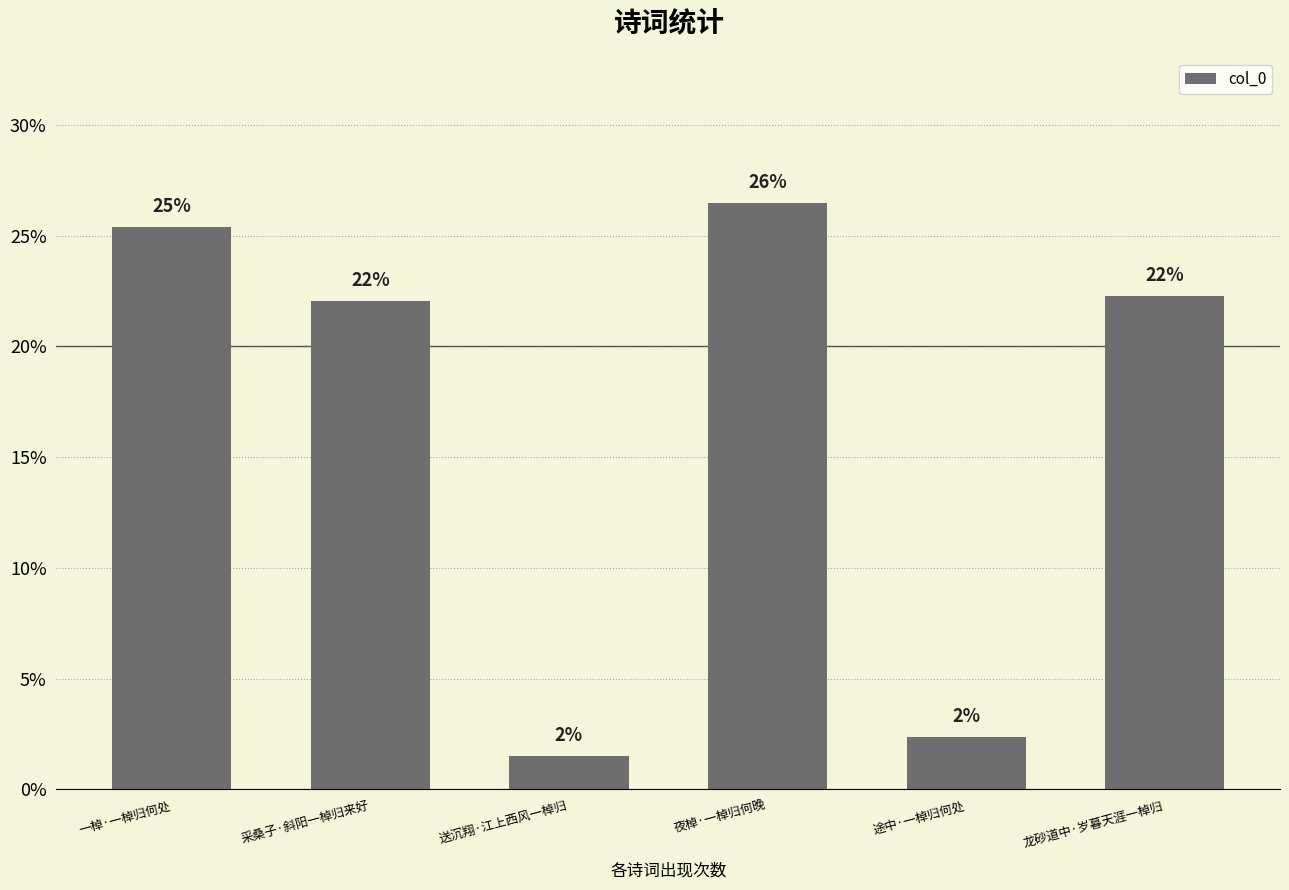

How many bars are there in total?

6